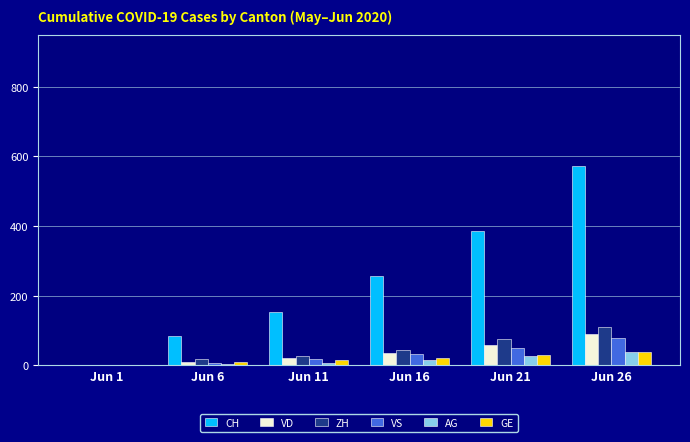

Are the bars grouped side by side (vs. stacked)?

Yes